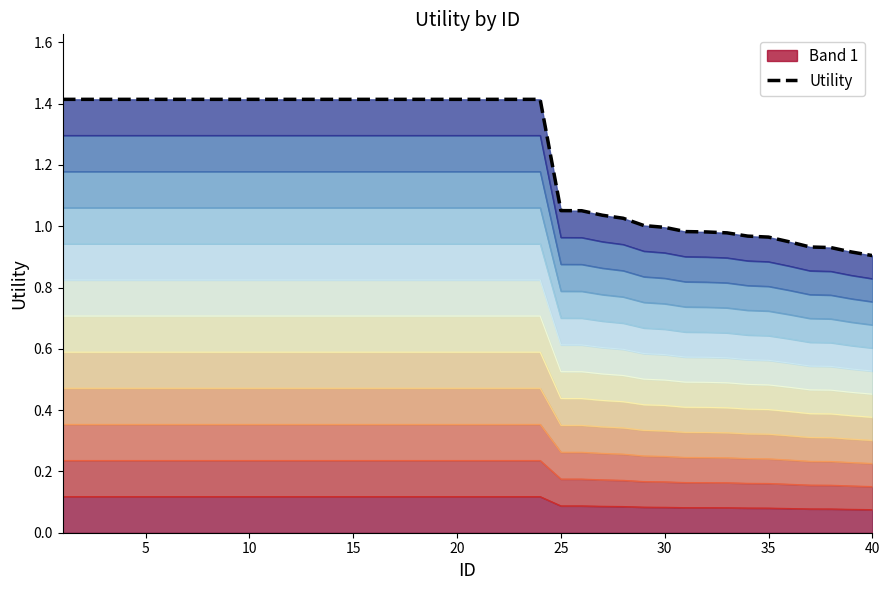

How many lines are shown in the chart?

1